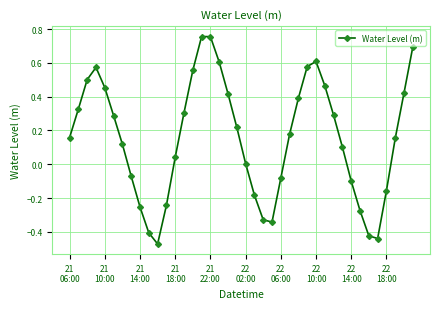

How many interior local peaks (higher than both neighbors) does the data have?

3